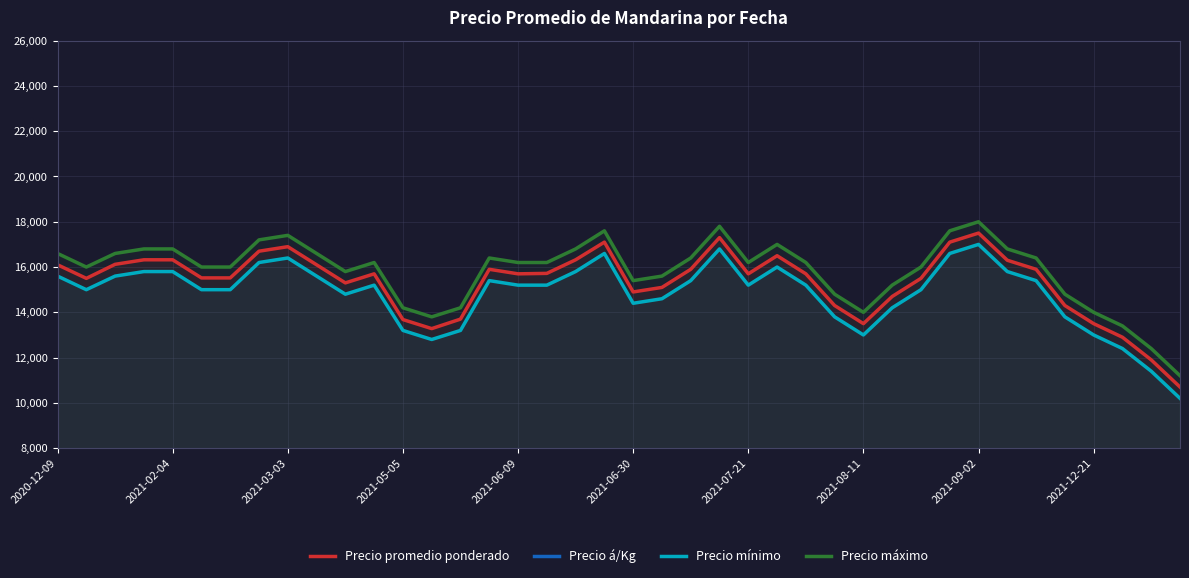

What is the maximum value for Precio mínimo?

17000